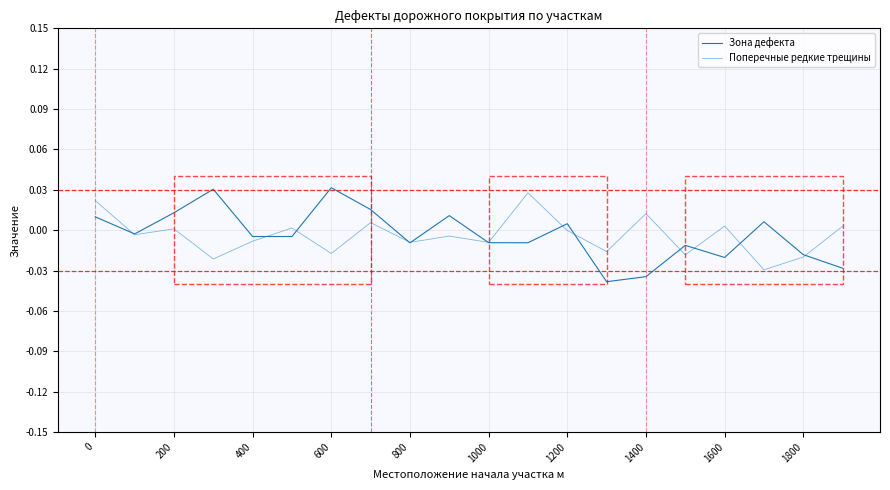

Which series has the largest total across all categories?

Зона дефекта